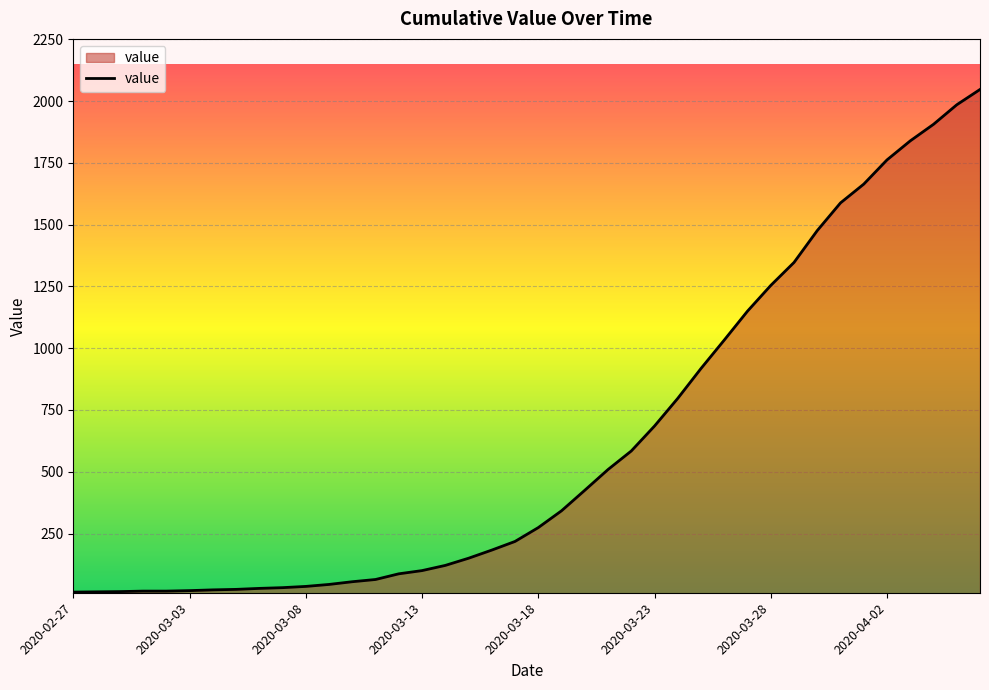

What is the label of the 12th point from the left?

2020-03-09